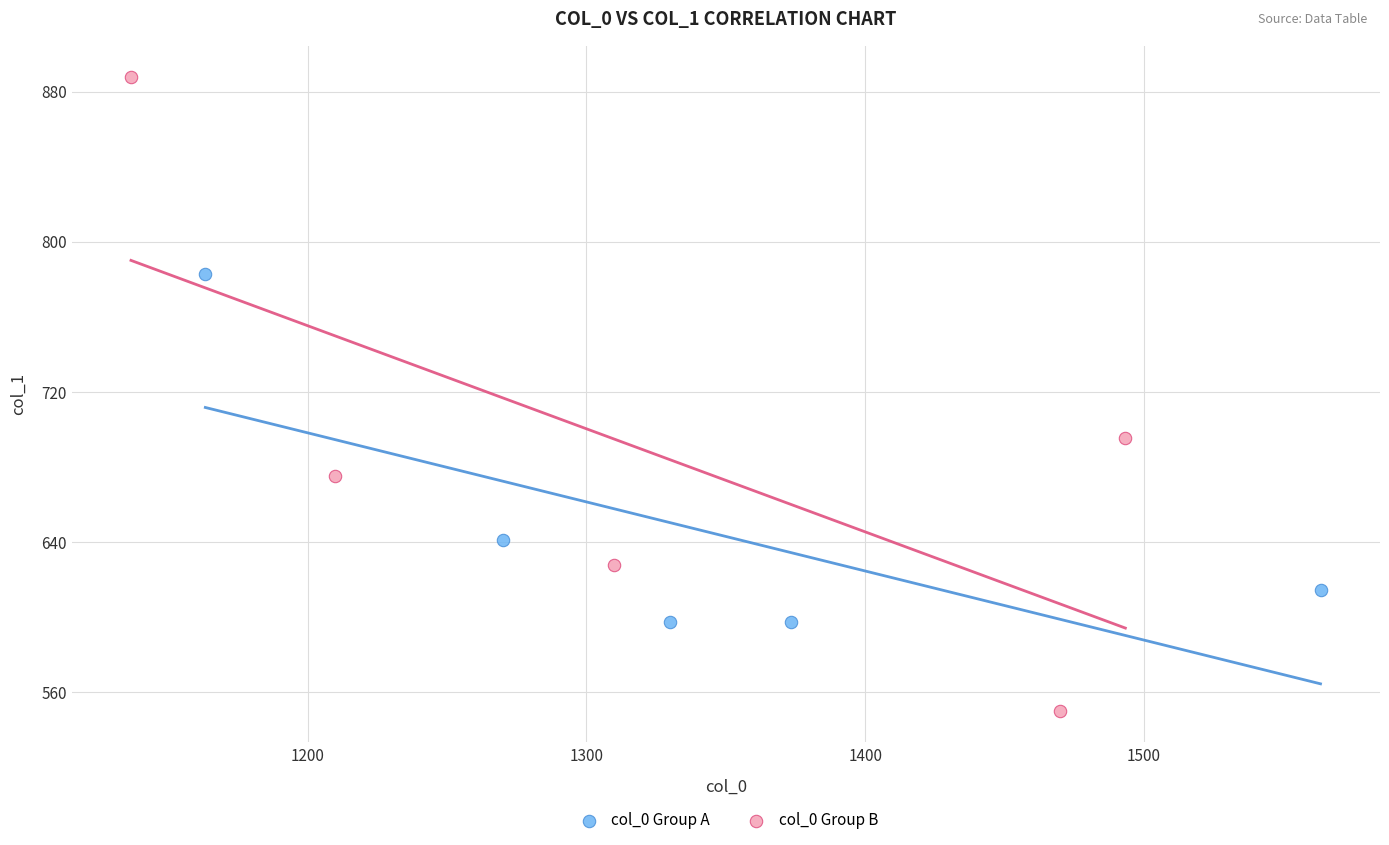

Which series has the widest spread of Y values?

col_0 Group B